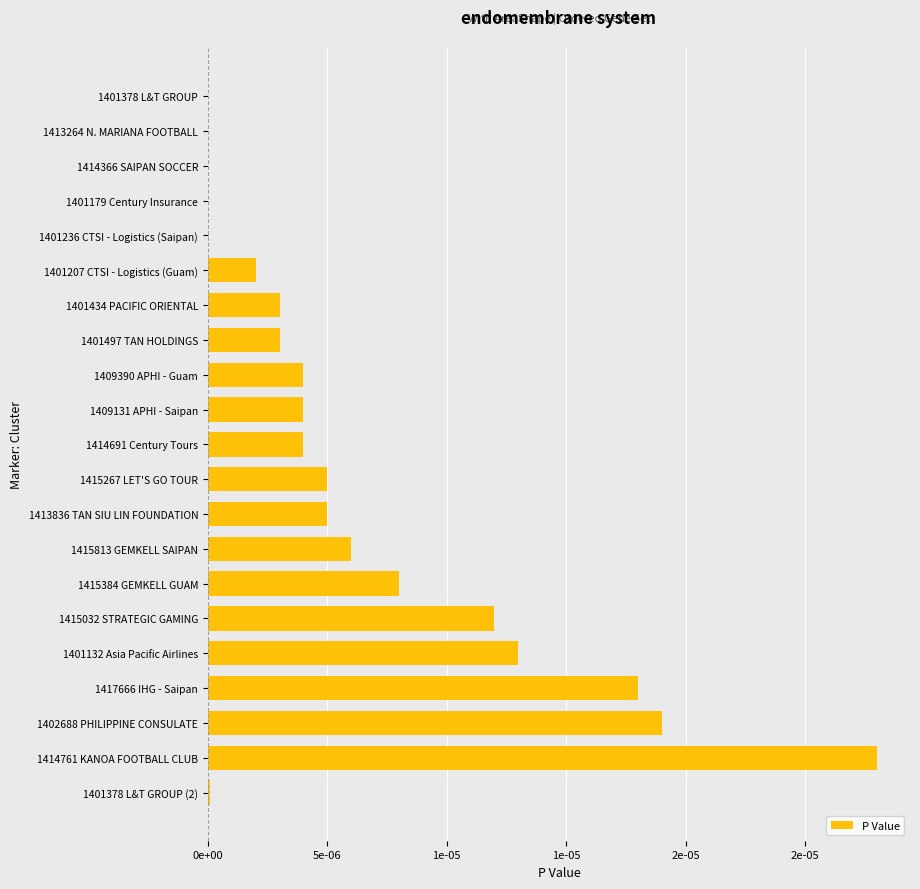

Does the chart contain stacked bars?

No